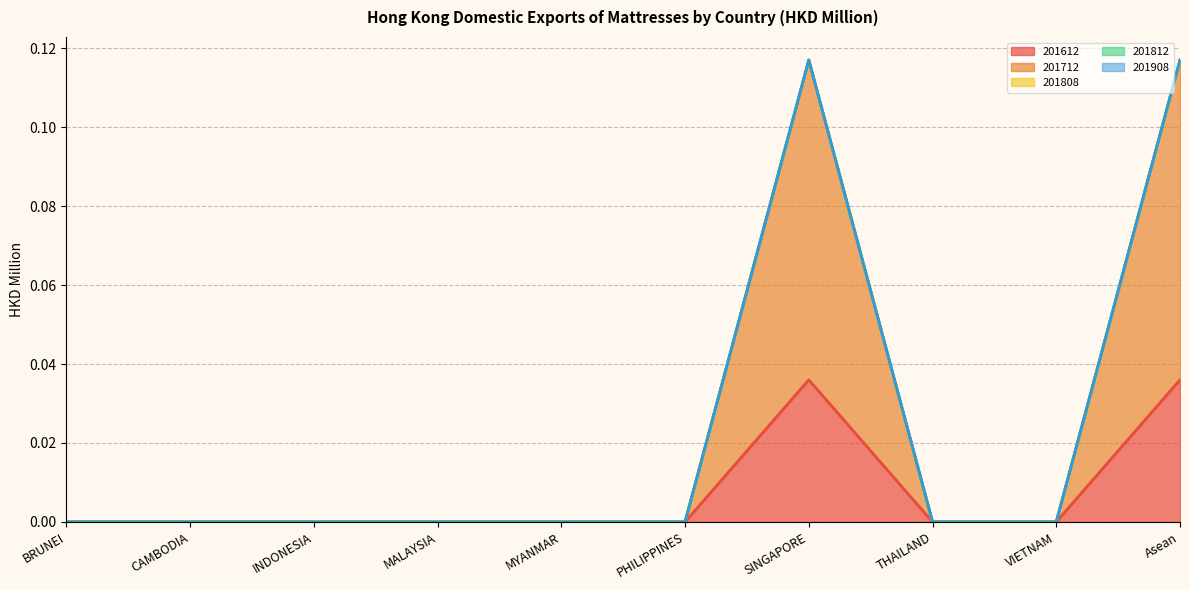

True or false: 201908 has a value of 0.0 at THAILAND.

True